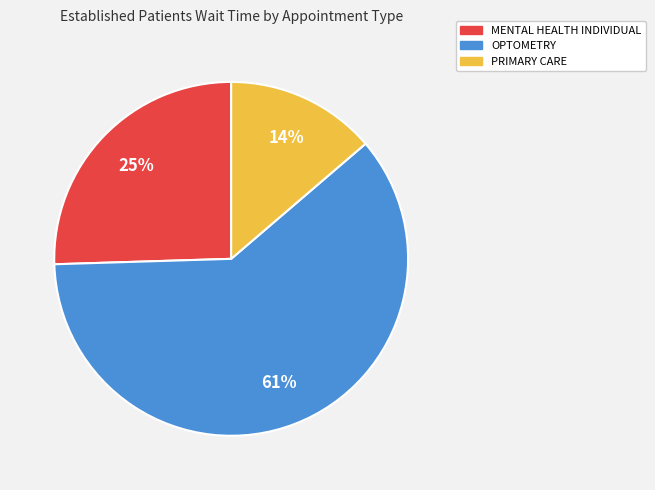

The PRIMARY CARE slice represents 9% of the pie. True or false?

False